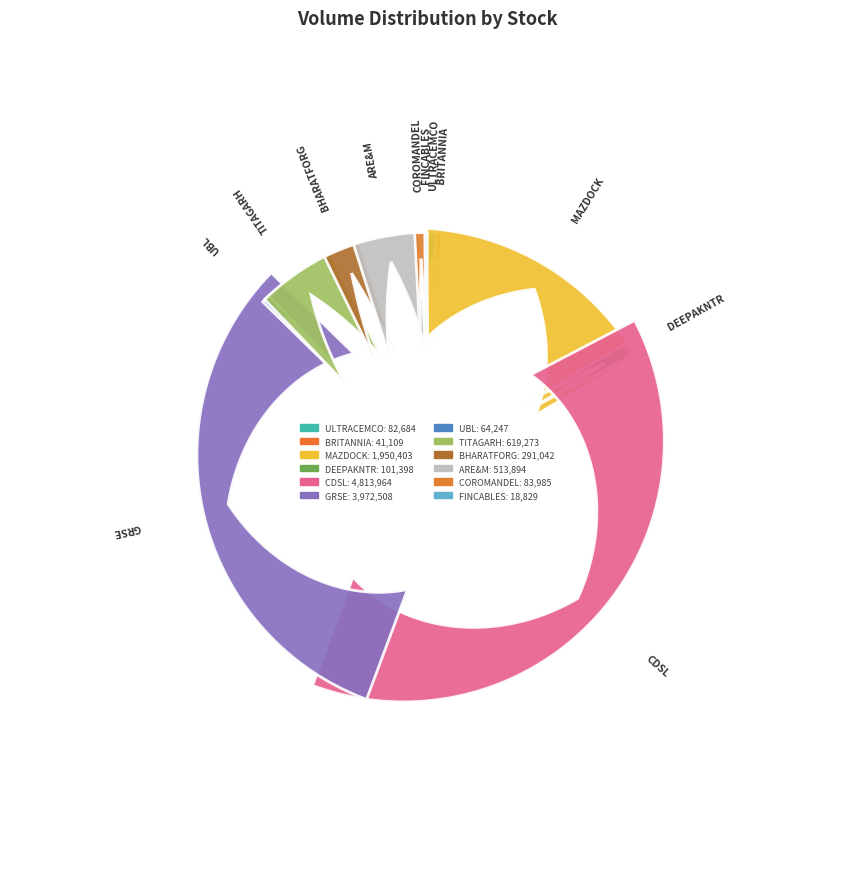

Is there any slice that represents more than half of the pie?

No